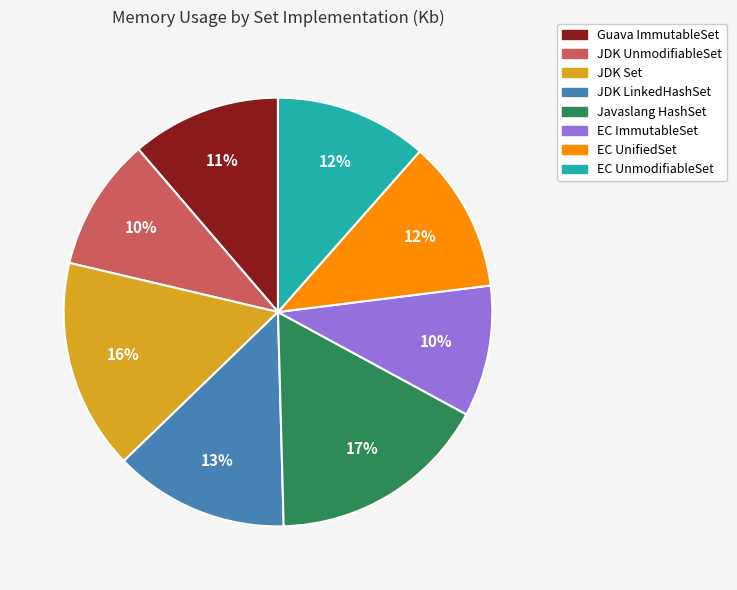

Count the number of slices in the pie.

8